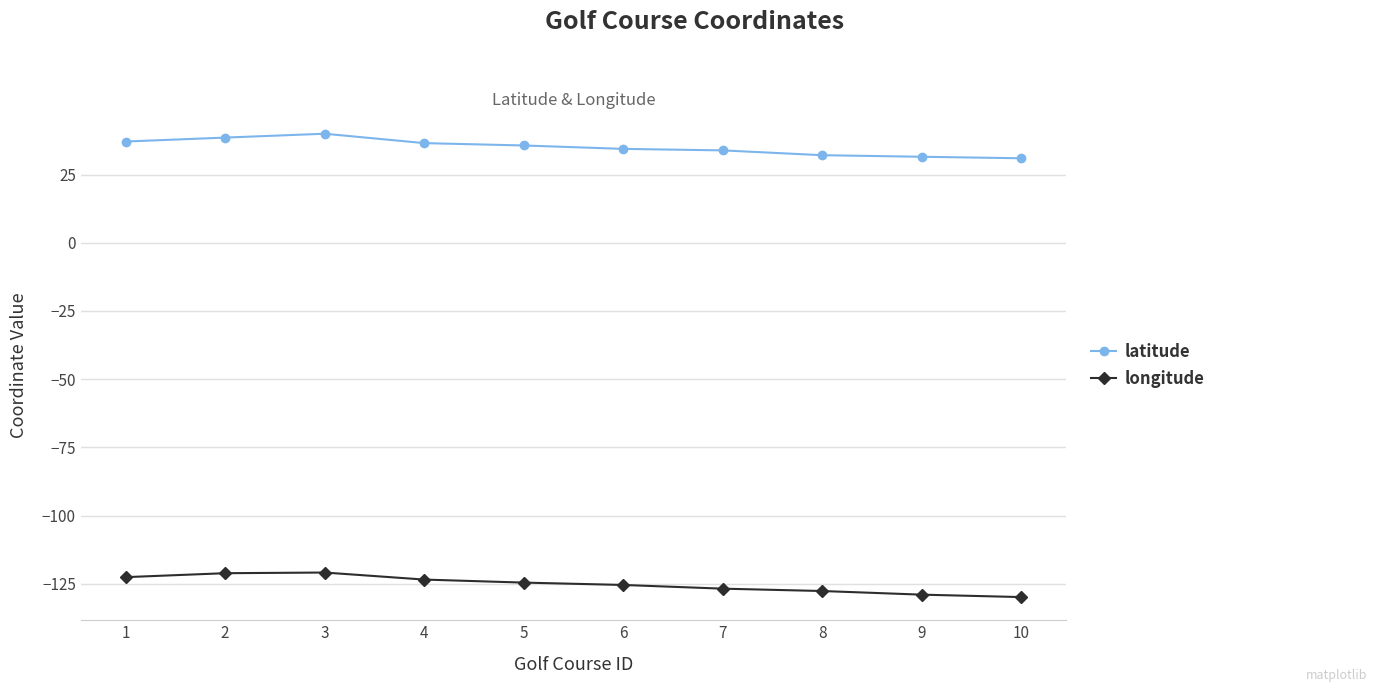

Does the chart display data point markers on the line(s)?

Yes